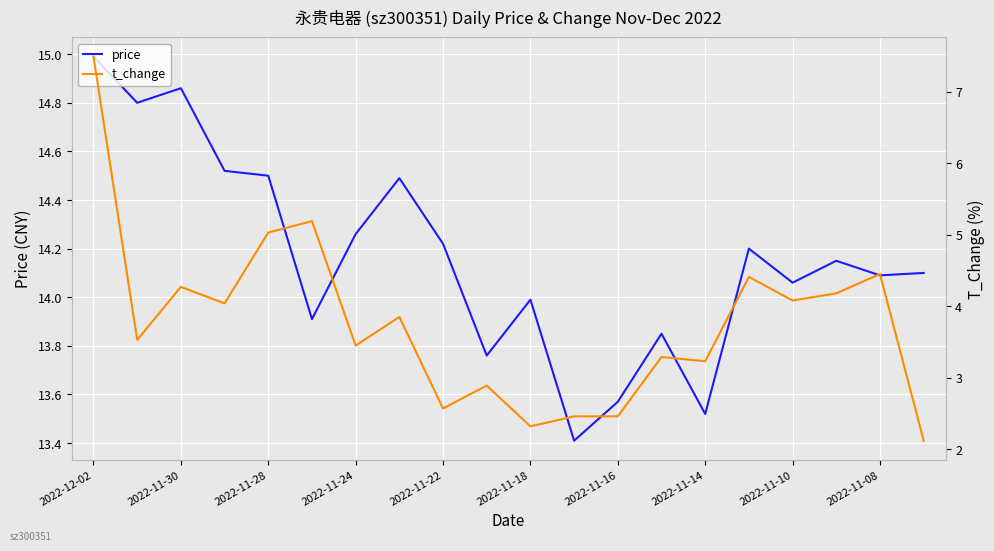

What is the minimum value for price?

13.4